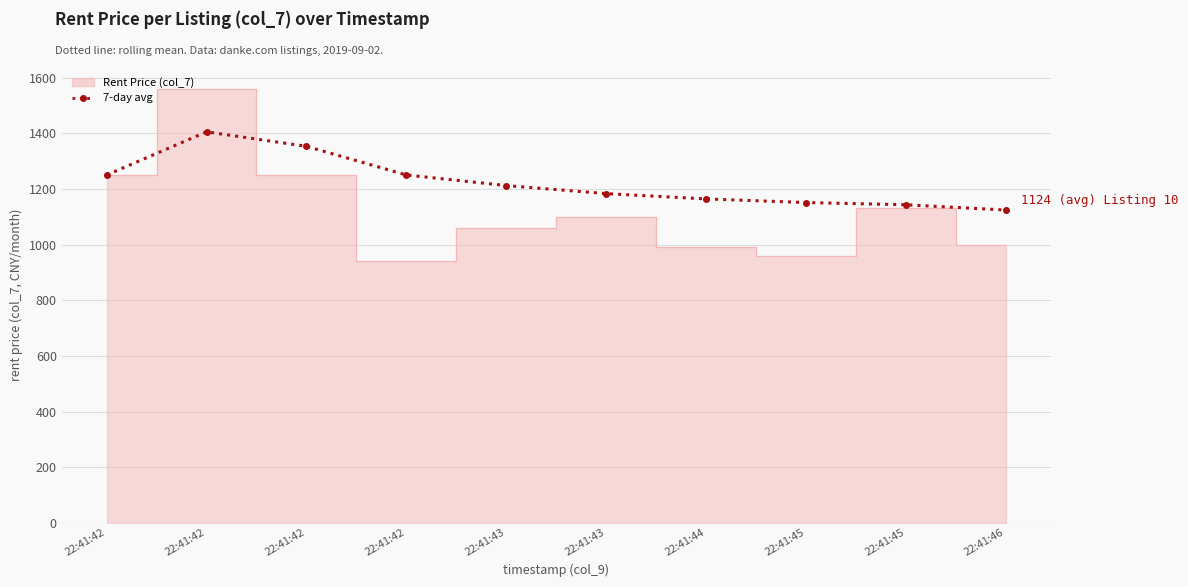

How many data points does each series have?

10